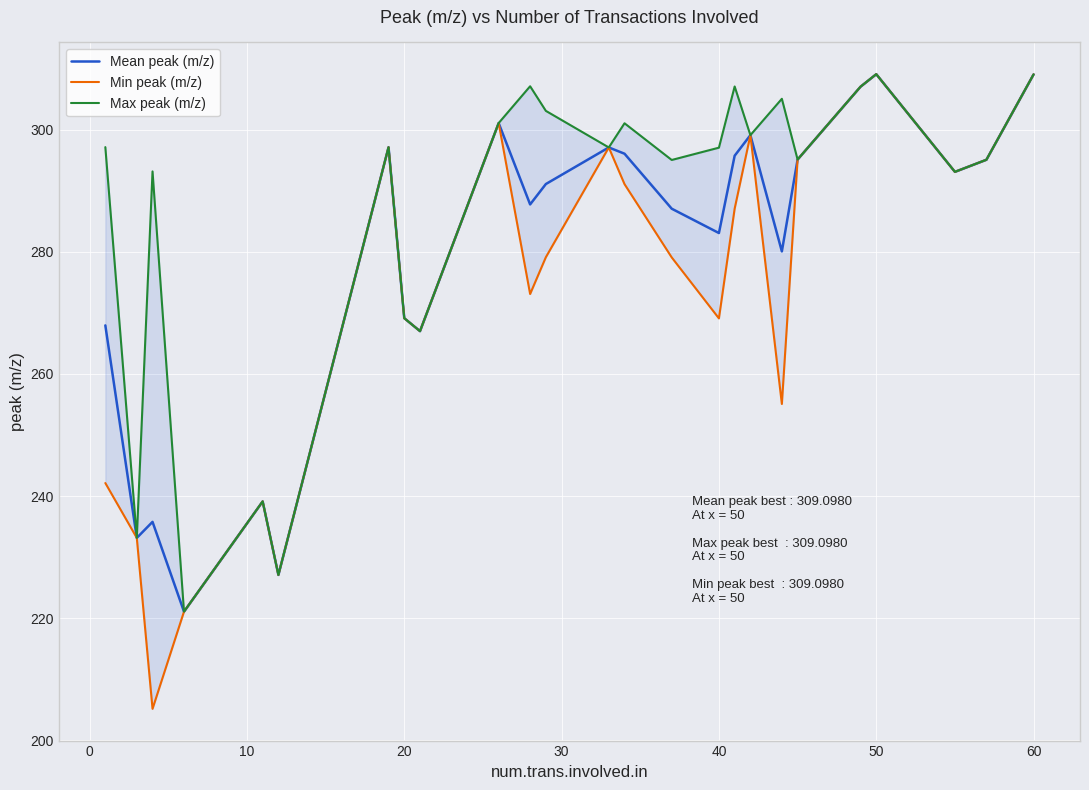

Which series has the largest total across all categories?

Max peak (m/z)